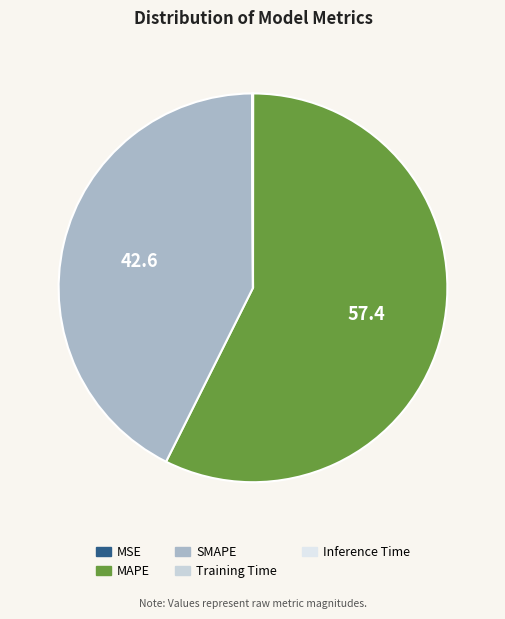

What percentage do MSE and Inference Time together represent?

0.1%